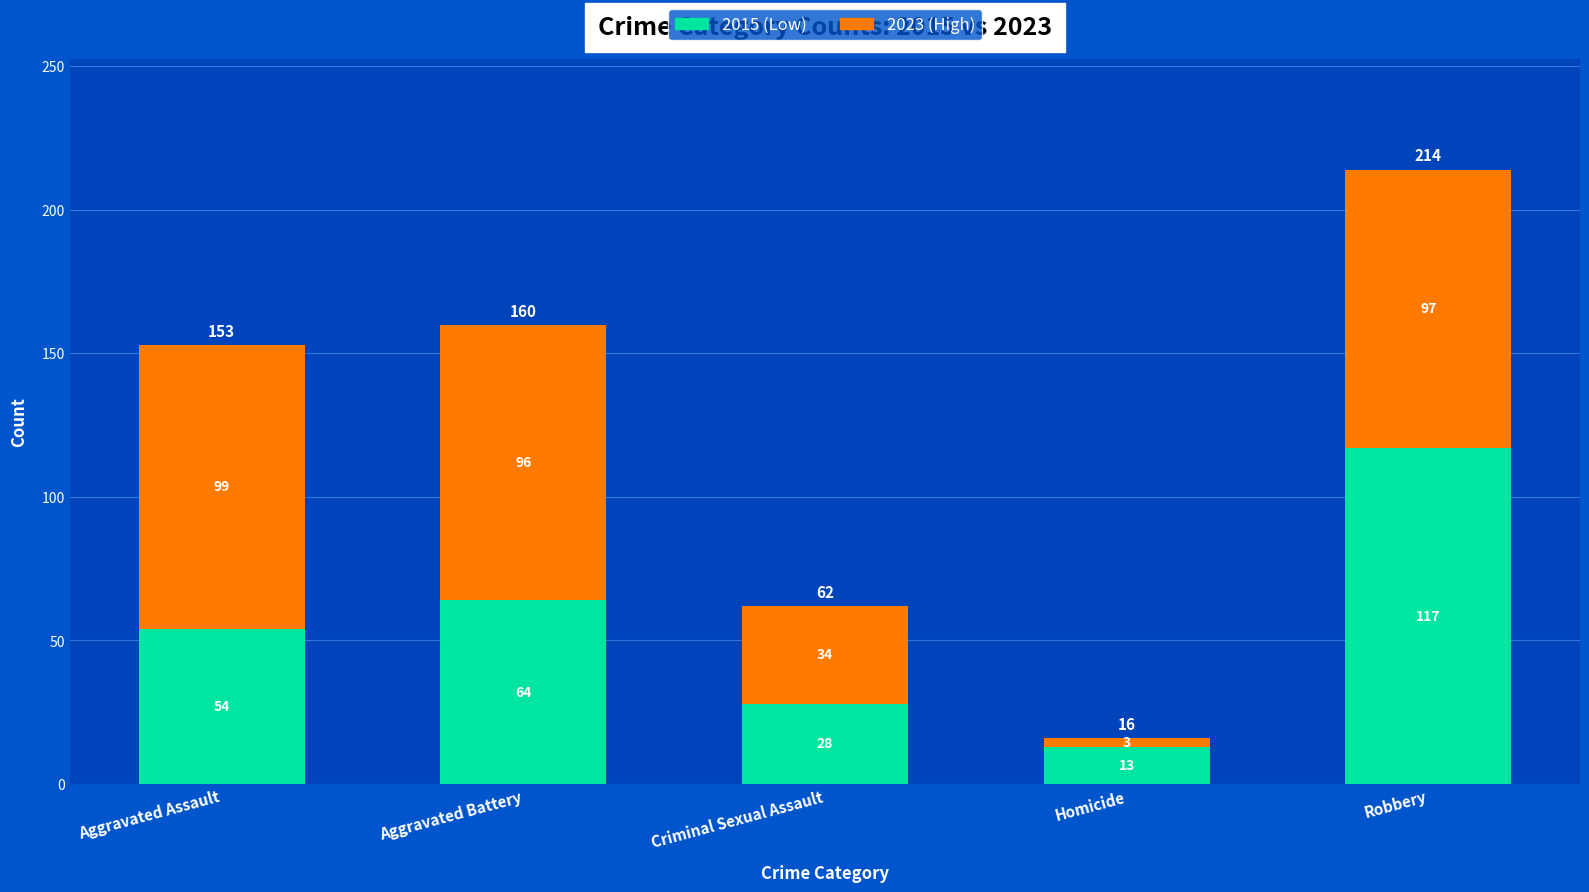

List the labels in order of 2015 (Low) value, largest first.

Robbery, Aggravated Battery, Aggravated Assault, Criminal Sexual Assault, Homicide